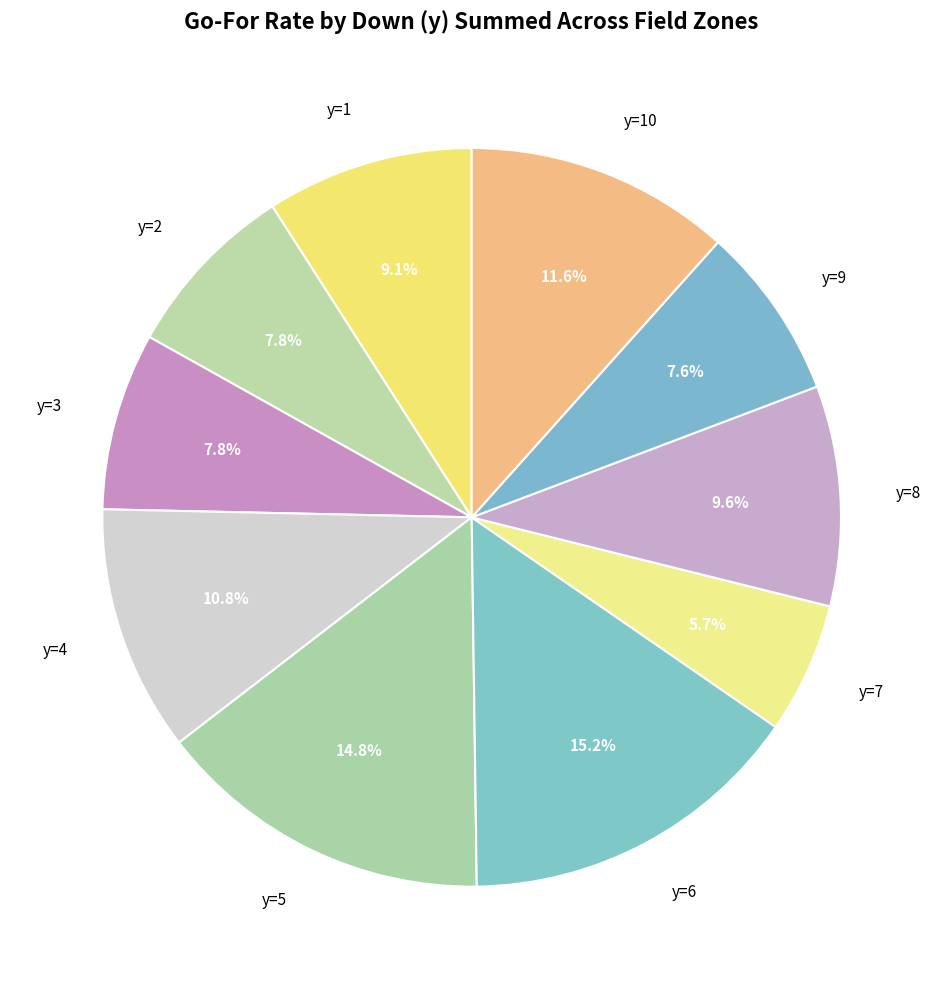

To the nearest percent, what portion does y=2 represent?

8%